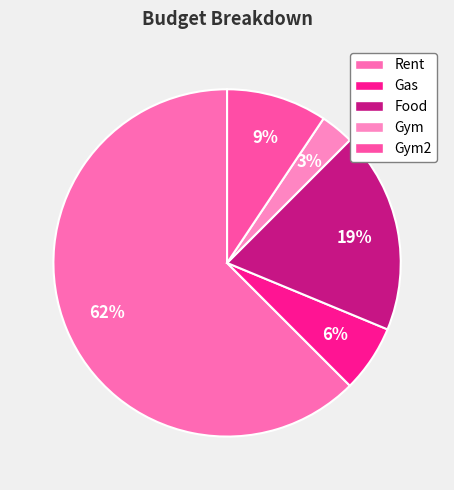

How many slices are in this pie chart?

5